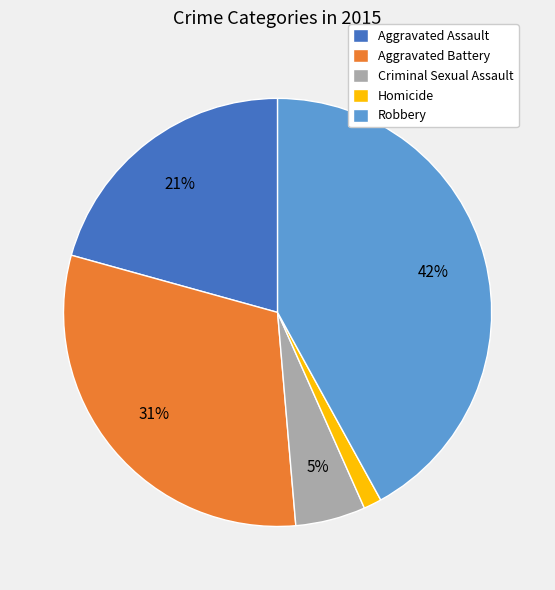

Does Aggravated Assault account for over 50% of the chart?

No